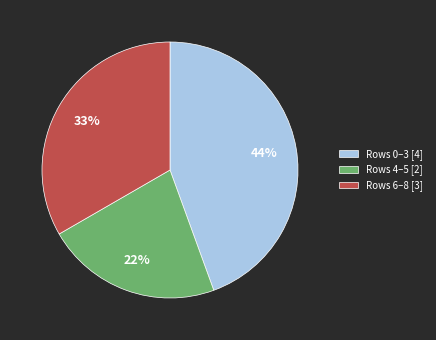

What percentage is the Rows 0–3 [4] slice, to the nearest percent?

44%